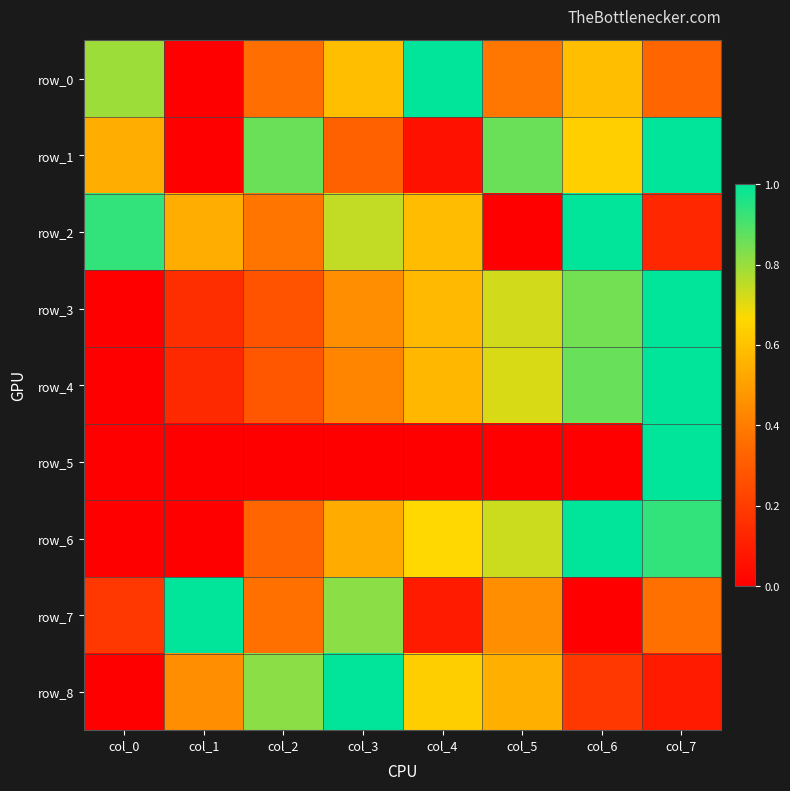

Reading left to right, list all the values displayed in this chart.

row_0: col_0=0.8	col_1=0.0	col_2=0.4	col_3=0.6	col_4=1.0	col_5=0.4	col_6=0.6	col_7=0.3
row_1: col_0=0.5	col_1=0.0	col_2=0.9	col_3=0.3	col_4=0.1	col_5=0.9	col_6=0.6	col_7=1.0
row_2: col_0=0.9	col_1=0.5	col_2=0.4	col_3=0.7	col_4=0.6	col_5=0.0	col_6=1.0	col_7=0.1
row_3: col_0=0.0	col_1=0.2	col_2=0.3	col_3=0.5	col_4=0.6	col_5=0.7	col_6=0.8	col_7=1.0
row_4: col_0=0.0	col_1=0.1	col_2=0.3	col_3=0.4	col_4=0.6	col_5=0.7	col_6=0.9	col_7=1.0
row_5: col_0=0.0	col_1=0.0	col_2=0.0	col_3=0.0	col_4=0.0	col_5=0.0	col_6=0.0	col_7=1.0
row_6: col_0=0.0	col_1=0.0	col_2=0.3	col_3=0.5	col_4=0.7	col_5=0.7	col_6=1.0	col_7=0.9
row_7: col_0=0.2	col_1=1.0	col_2=0.4	col_3=0.8	col_4=0.1	col_5=0.5	col_6=0.0	col_7=0.4
row_8: col_0=0.0	col_1=0.5	col_2=0.8	col_3=1.0	col_4=0.6	col_5=0.5	col_6=0.2	col_7=0.1